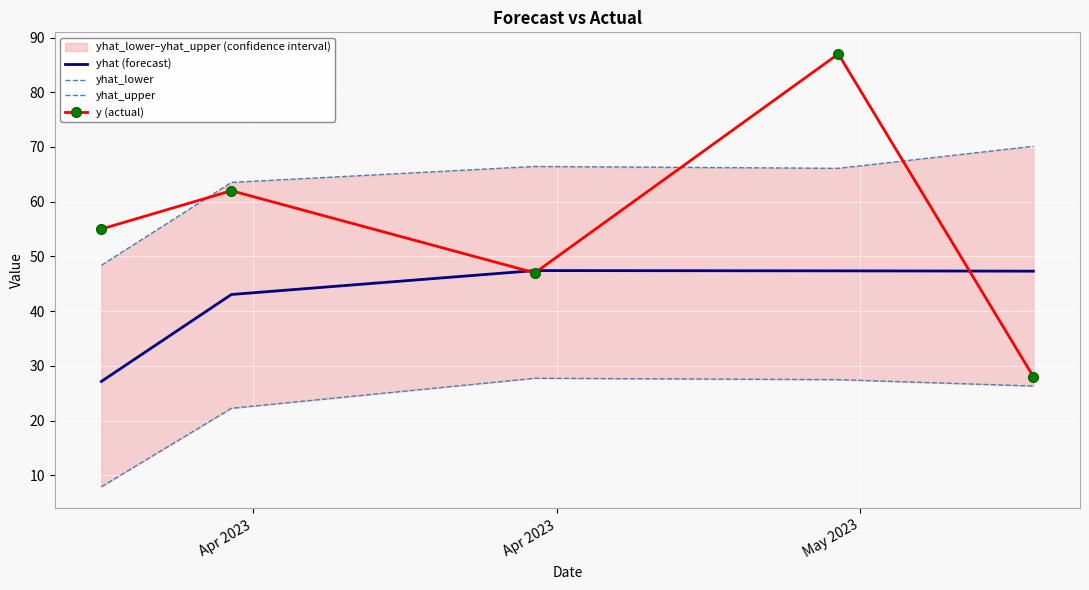

What is the highest value of the y (actual) series?

87.0